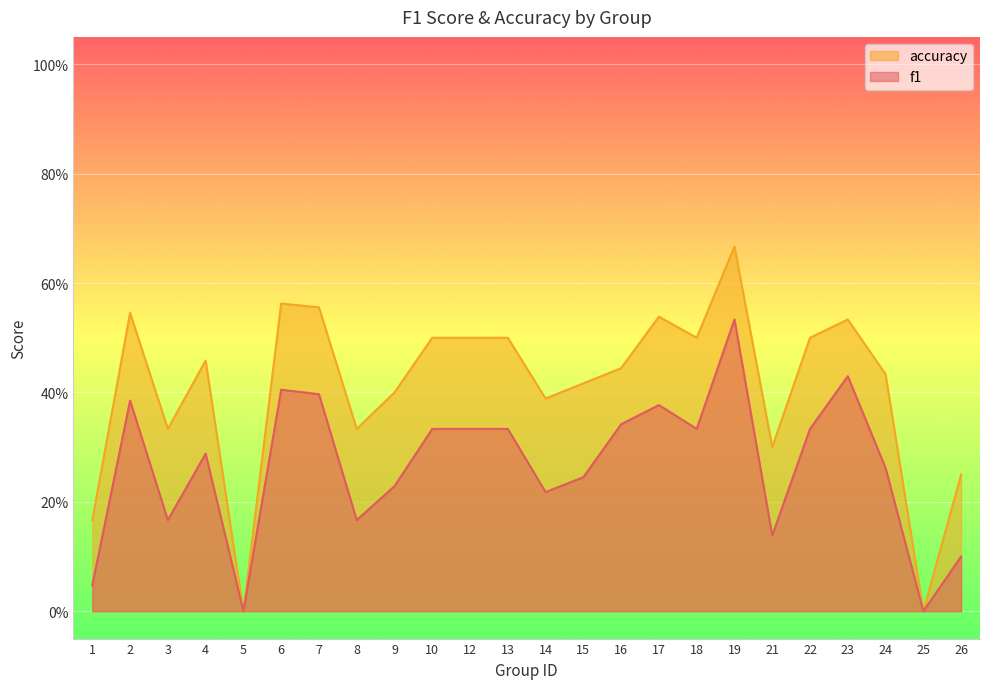

Which series has the largest range (max minus min)?

accuracy